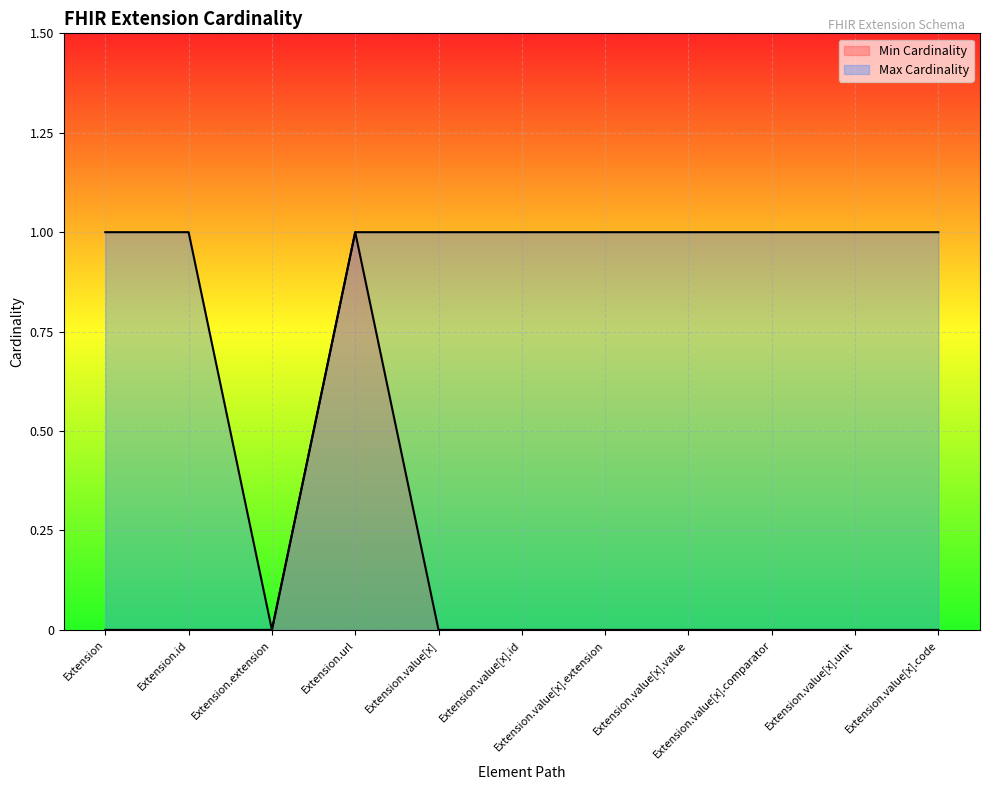

The Max Cardinality series shows 0 at Extension.value[x].value. True or false?

False